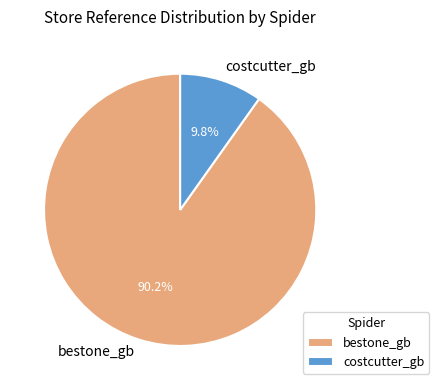

What is the smallest slice in the pie chart?

costcutter_gb